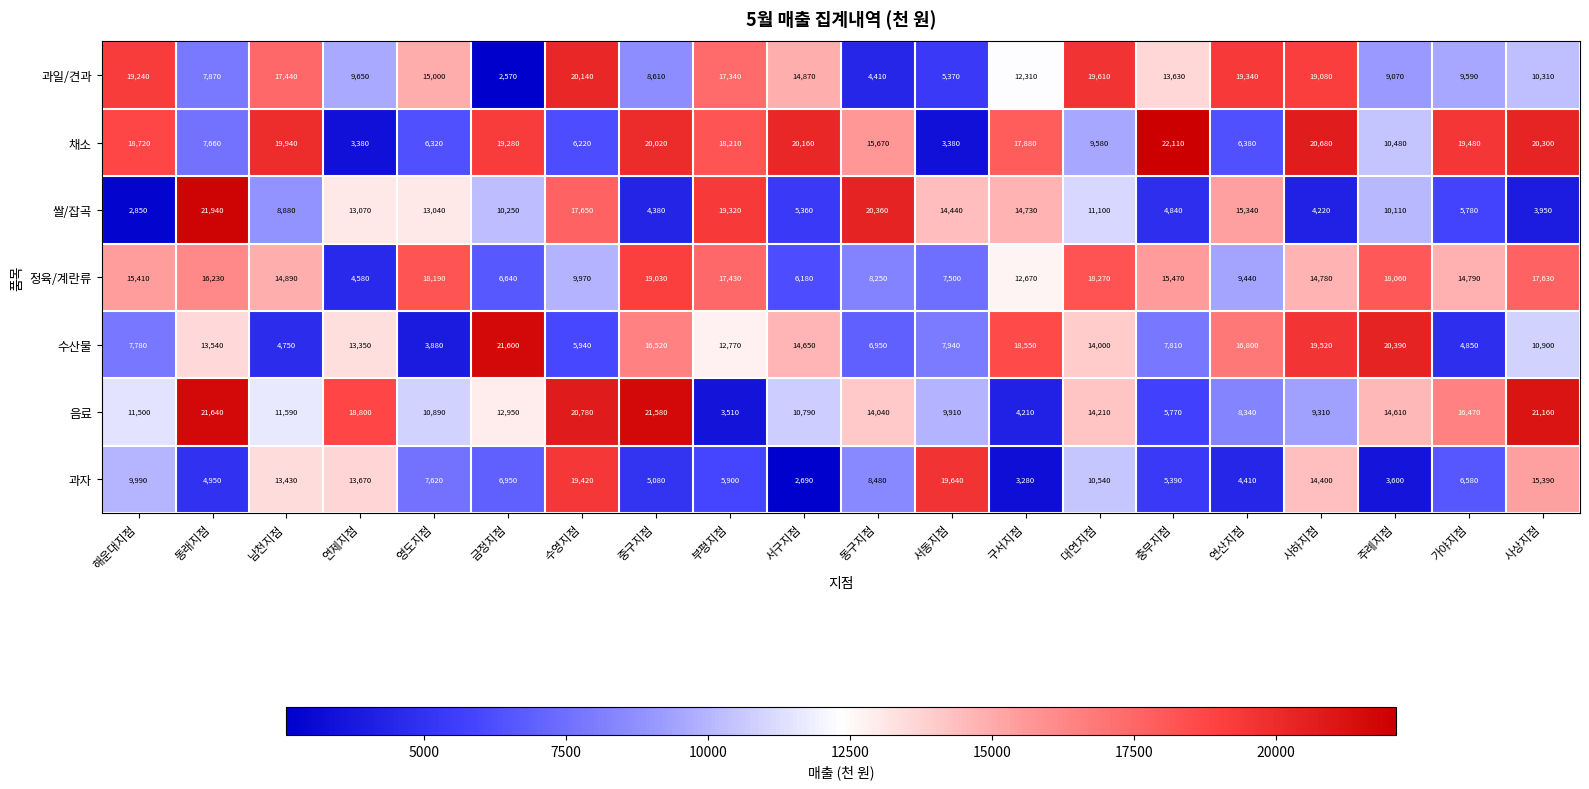

Rank the series by their maximum value, from lowest to highest.

정육/계란류, 과자, 과일/견과, 수산물, 음료, 쌀/잡곡, 채소